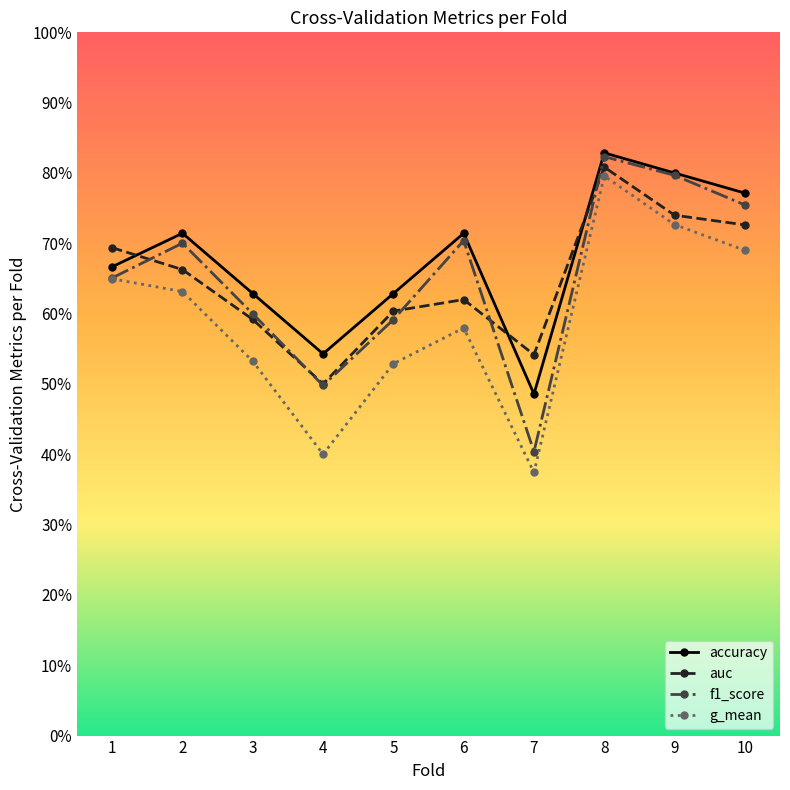

True or false: g_mean has a value of 0.6 at 2.

True